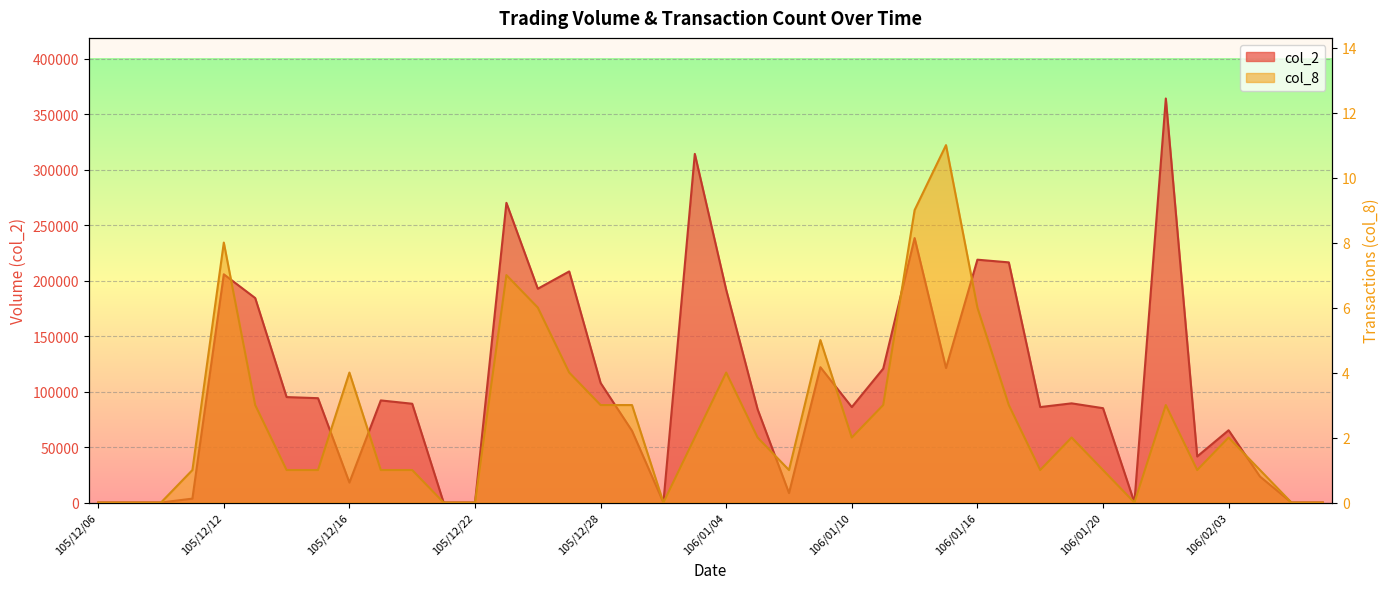

What is the spread (max minus min) of values at 106/01/04?

191616